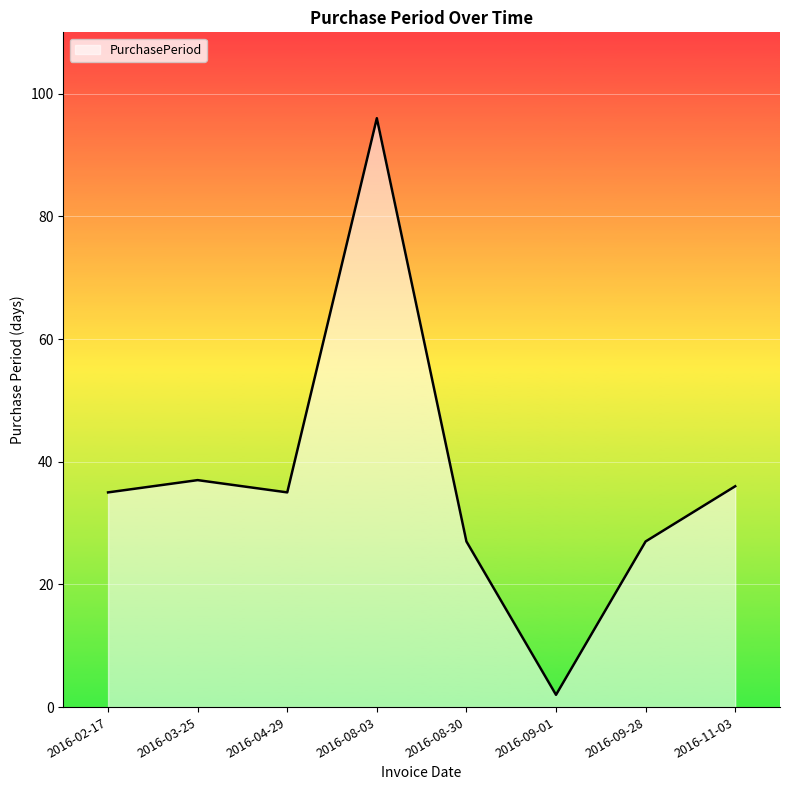

Is it true that the value at 2016-09-28 is 6?

False